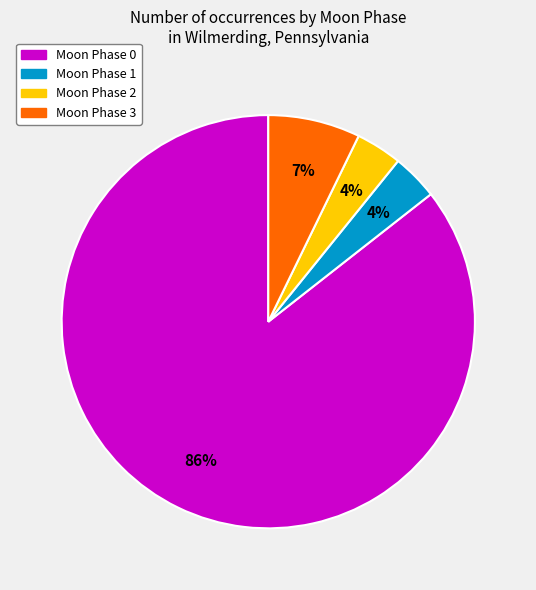

Does any single category account for the majority?

Yes